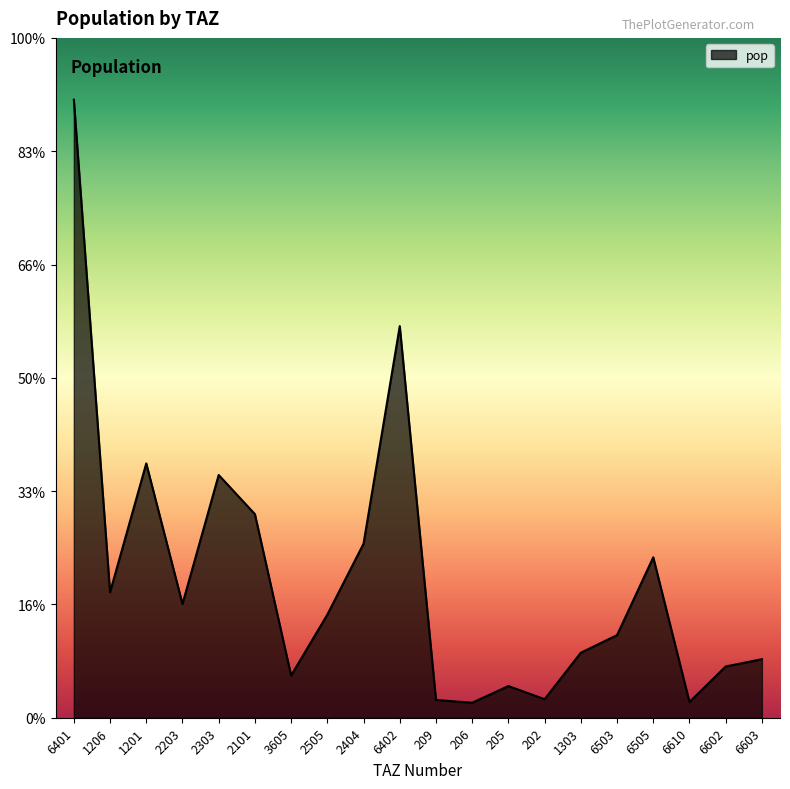

Does the chart have visible grid lines?

No